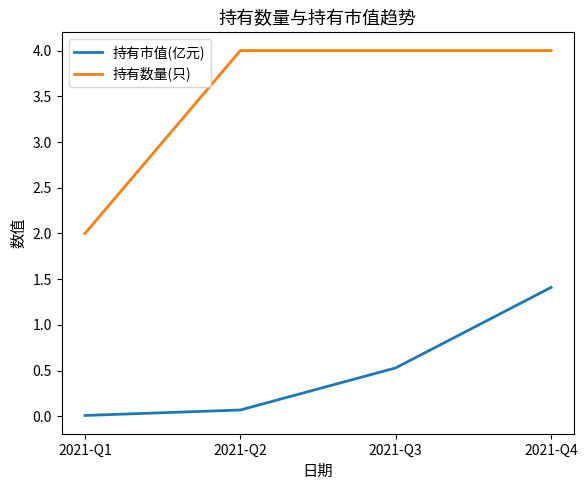

At which label does 持有市值(亿元) reach its peak?

2021-Q4